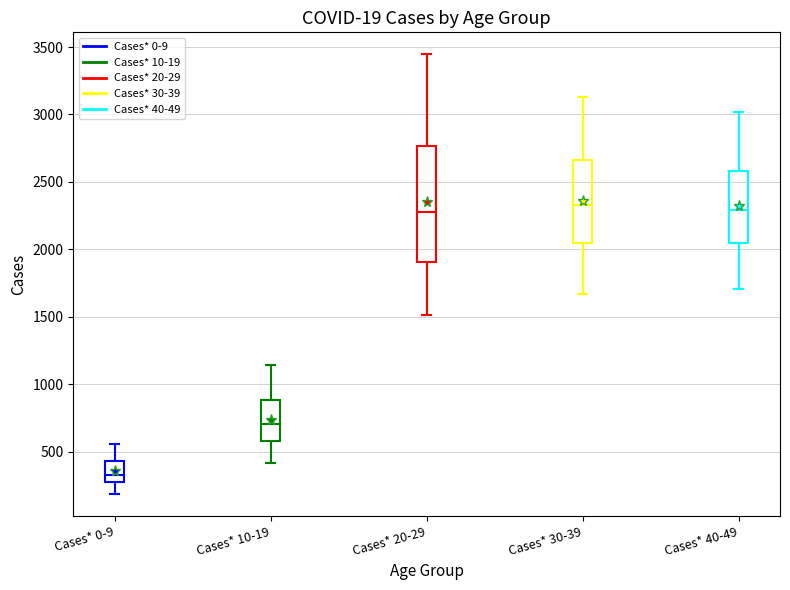

Where does the upper whisker of the box for Cases* 20-29 end on the y-axis? The values are not printed on the chart, so give them approximately, as read against the axis.

3450